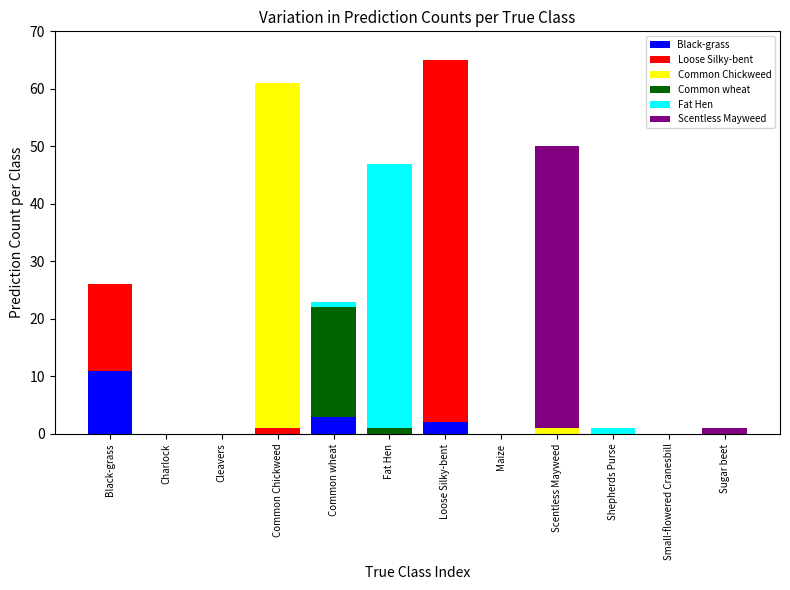

Is it true that Black-grass equals 3 at Black-grass?

False